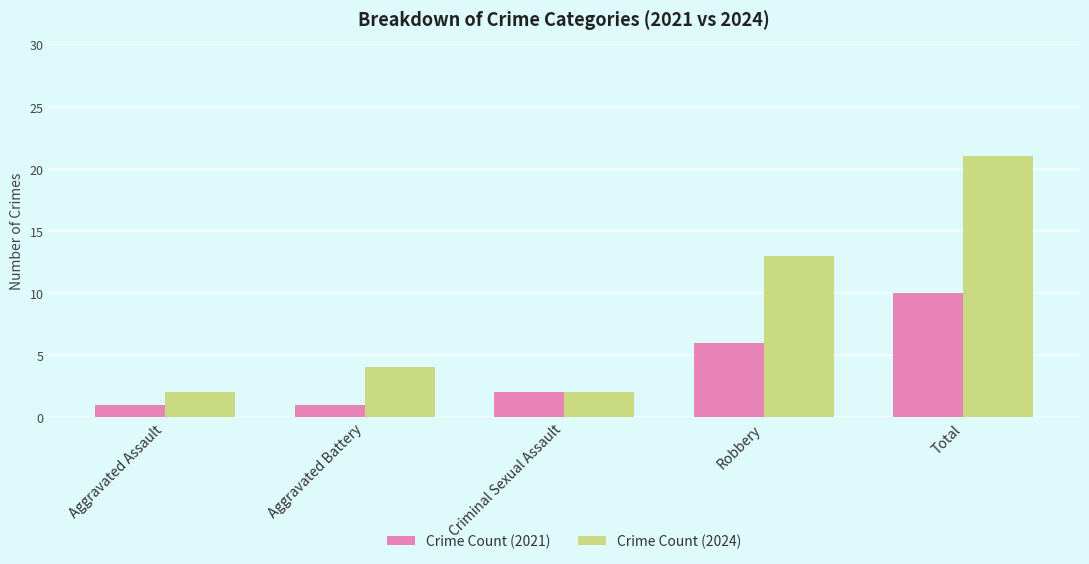

The value of Crime Count (2021) at Robbery is 6. True or false?

True